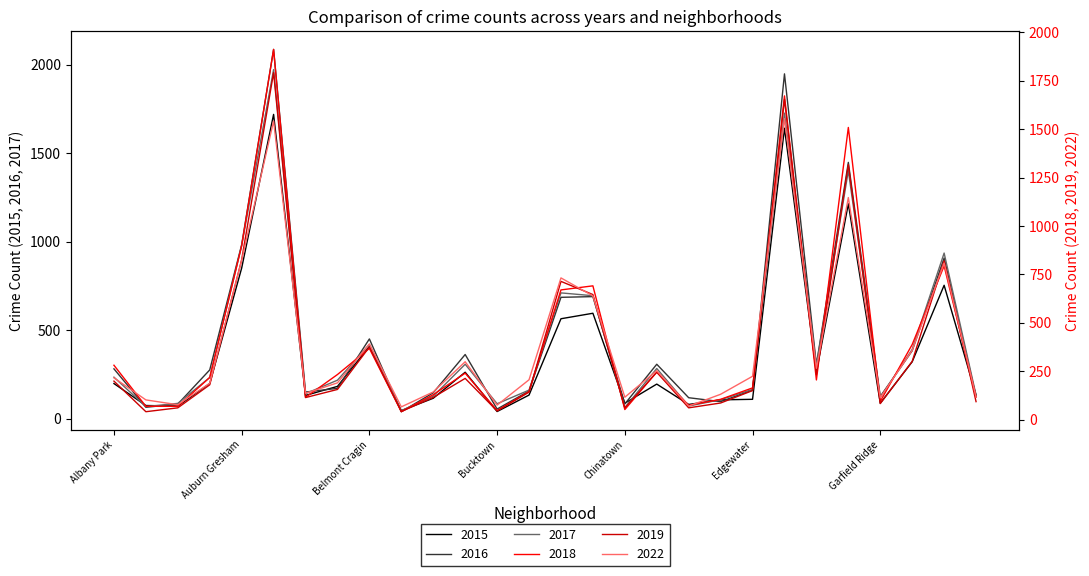

Reading left to right, what are all the values shown in this chart?

2015: 199	75	72	199	851	1719	132	183	409	46	116	263	41	134	565	596	88	196	81	107	110	1641	264	1214	88	322	754	134
2016: 282	65	83	276	983	2086	151	172	451	40	147	363	55	157	686	690	84	308	119	97	162	1948	305	1448	126	384	908	124
2017: 235	69	87	233	978	1972	142	218	420	46	128	308	85	162	711	695	63	284	72	108	166	1726	301	1401	119	392	936	134
2018: 281	69	69	218	898	1912	115	233	368	41	129	240	47	145	670	691	52	246	74	105	164	1672	205	1509	94	388	794	117
2019: 199	41	61	180	826	1792	114	156	375	42	115	213	45	142	714	646	61	245	61	86	150	1654	232	1317	83	301	820	93
2022: 216	102	77	188	823	1542	136	190	391	66	143	299	75	206	732	639	116	253	70	131	224	1555	265	1147	114	358	809	116